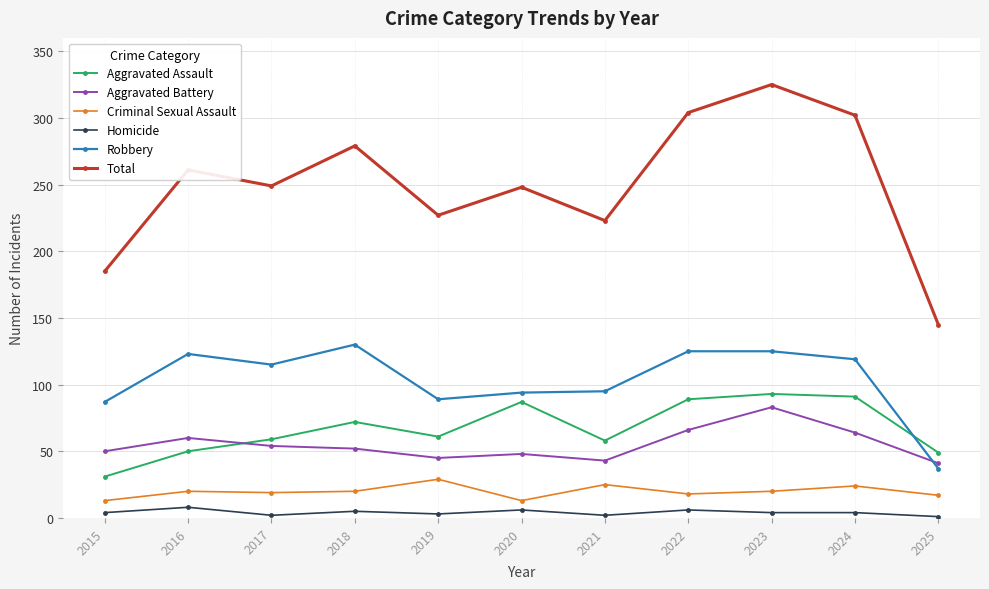

Which series has the largest range (max minus min)?

Total